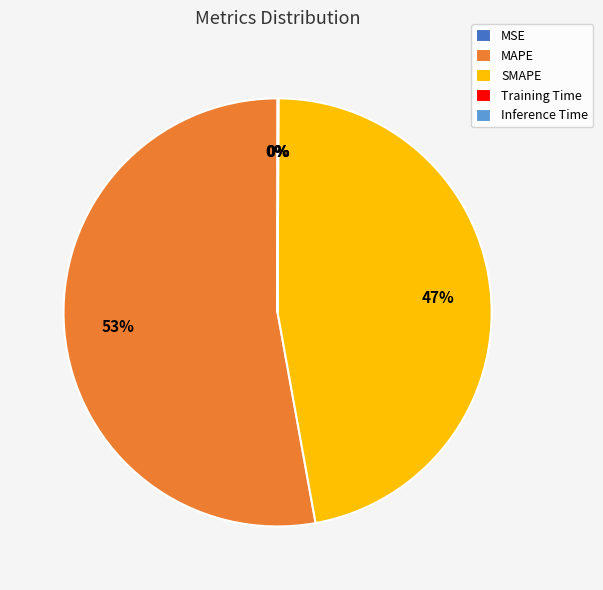

The SMAPE slice represents 59% of the pie. True or false?

False